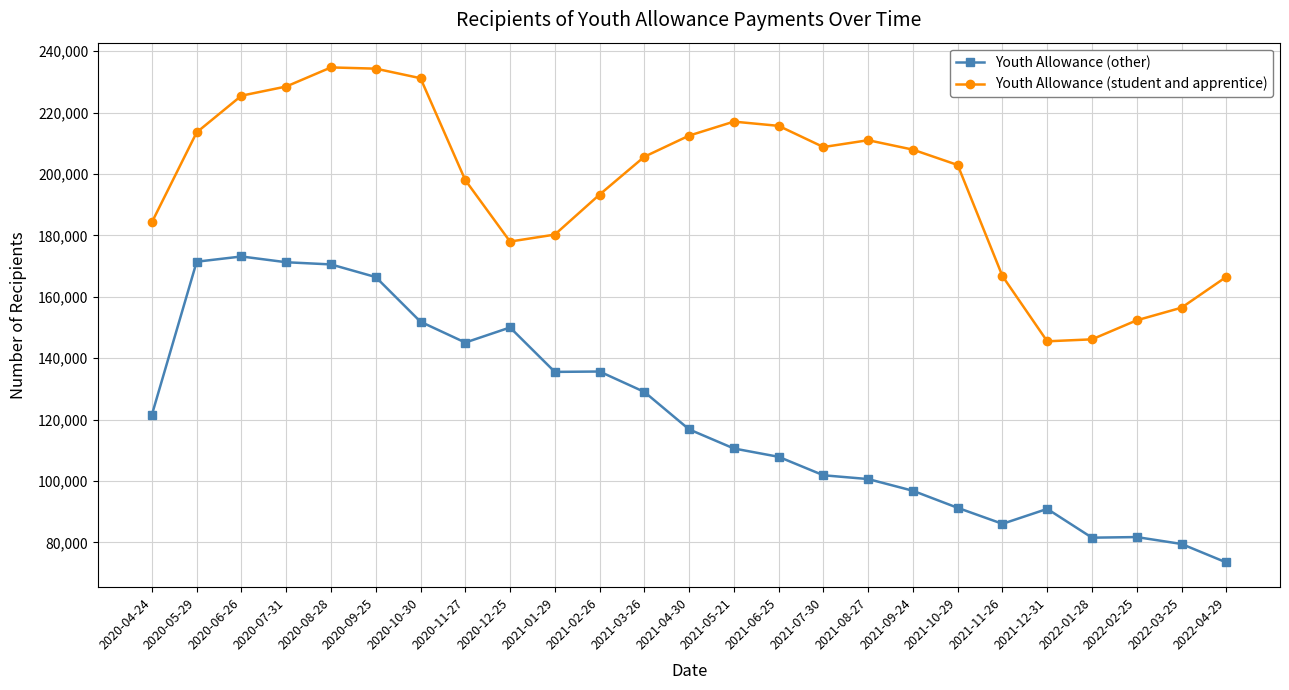

Which series has the widest spread of values?

Youth Allowance (other)